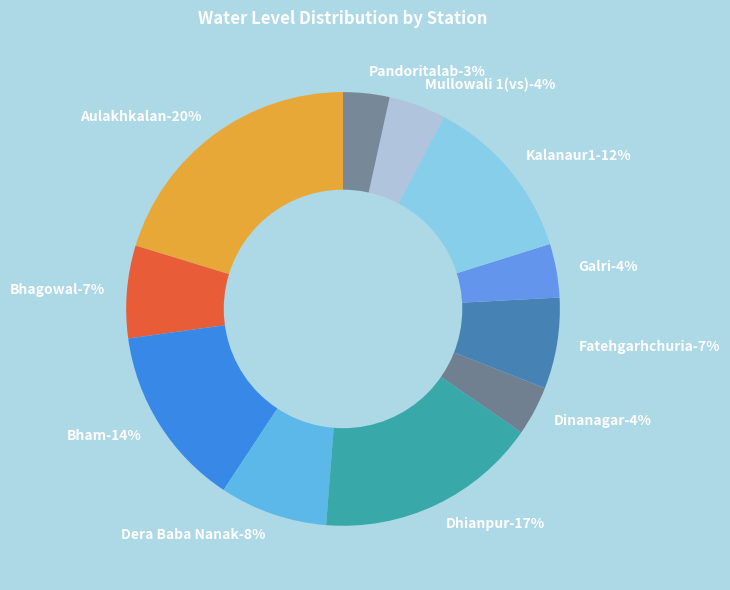

What is the smallest slice in the pie chart?

Pandoritalab